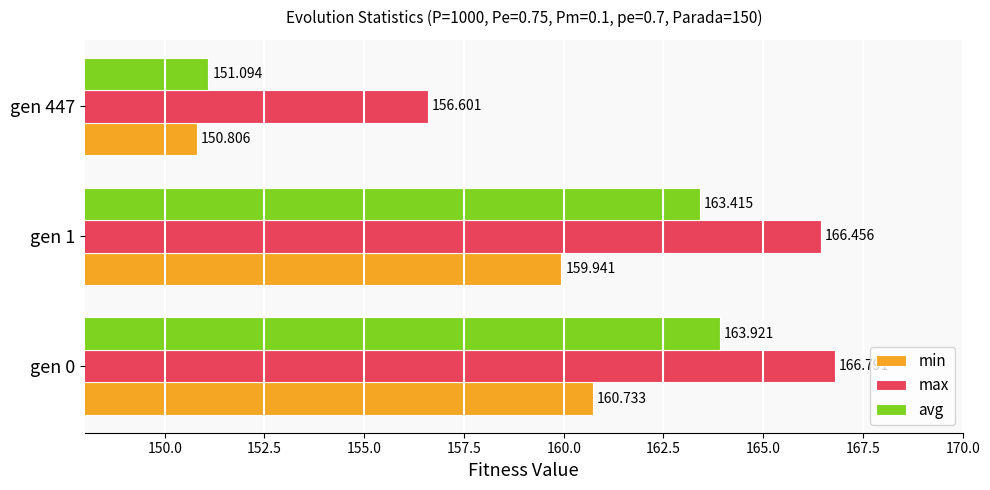

Where is avg nearest to the value 157?

gen 447